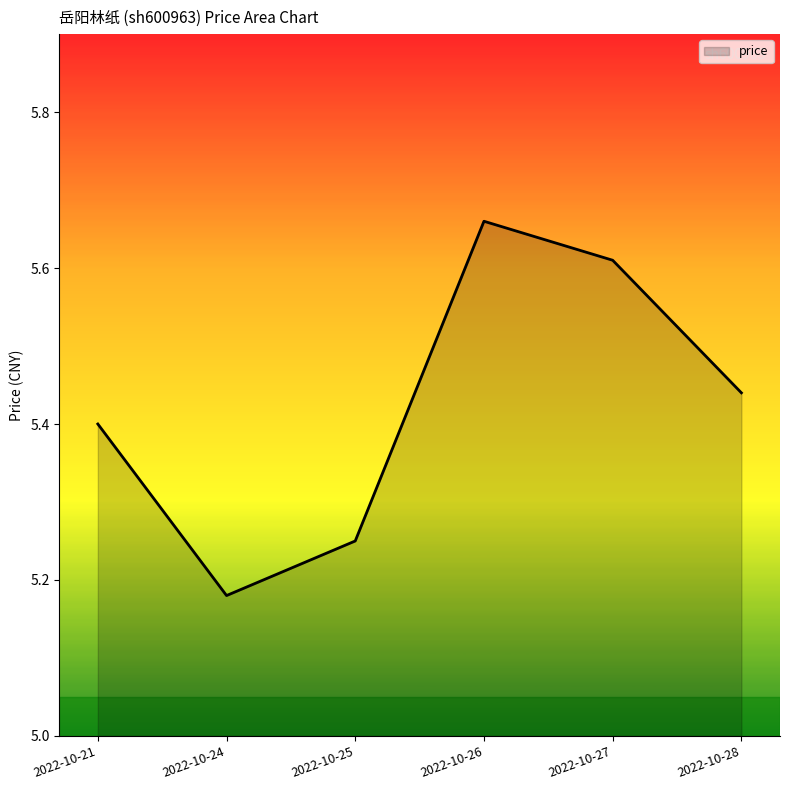

True or false: there are more than 2 points higher than both neighbors.

False